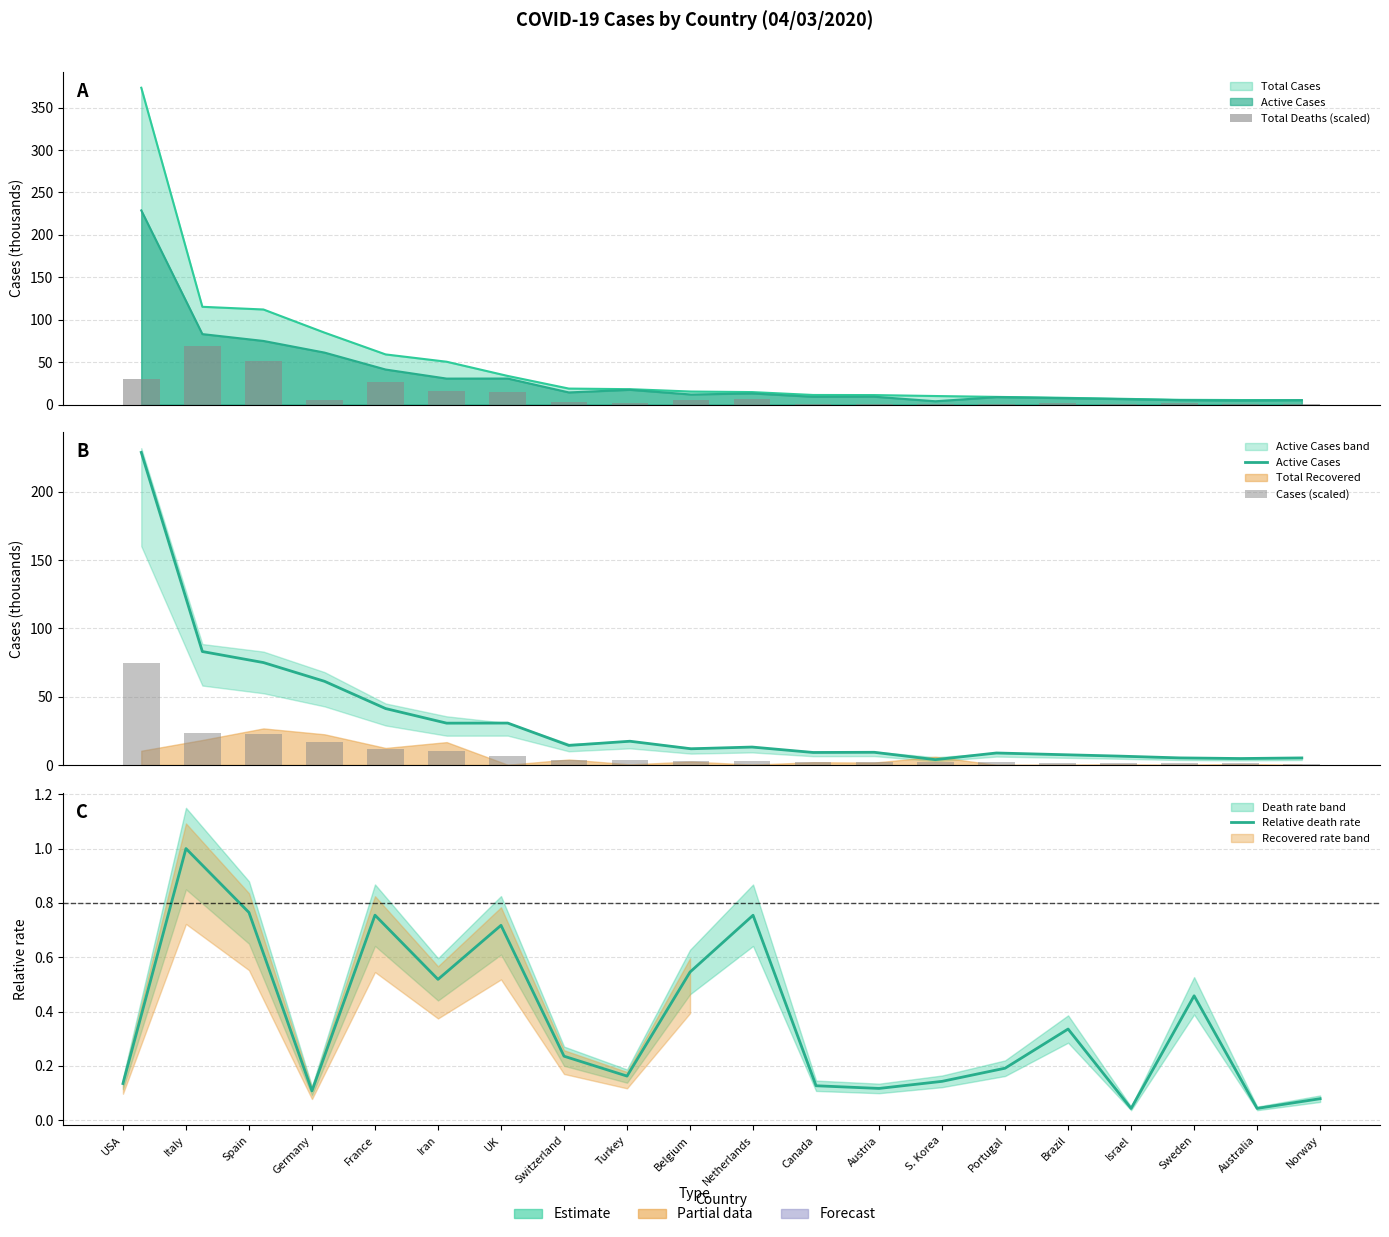

Which has a higher value, S. Korea or Norway?

S. Korea